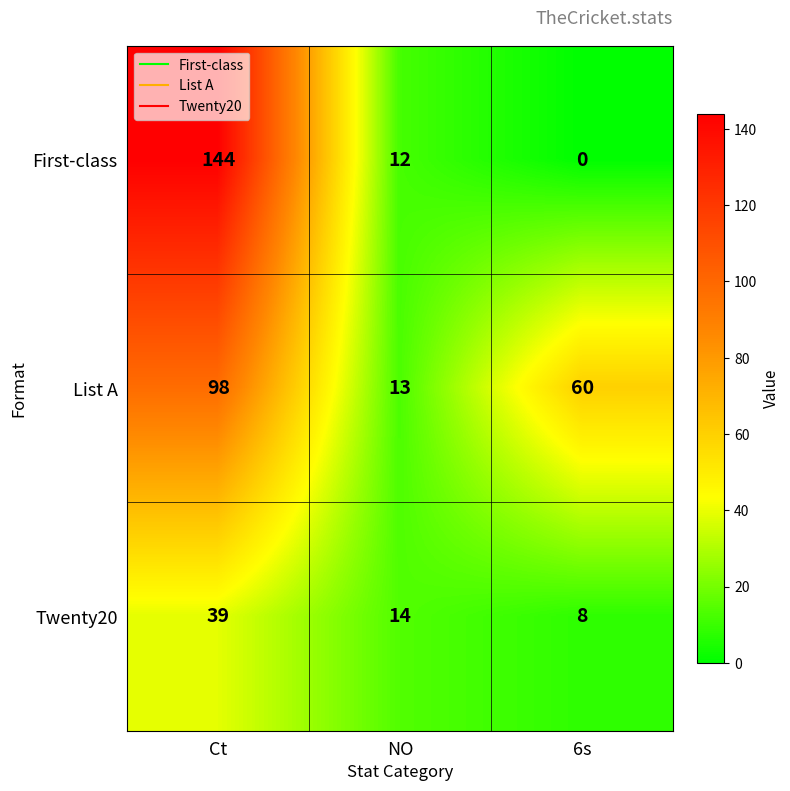

What is the sum of the List A values at 6s and NO?

73